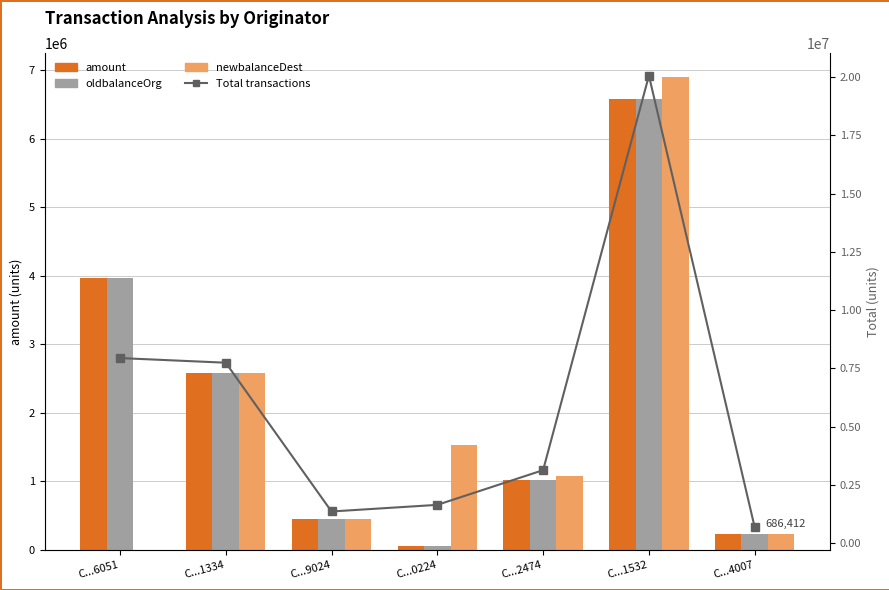

True or false: newbalanceDest has a value of 11482556.5 at C...1532.

False